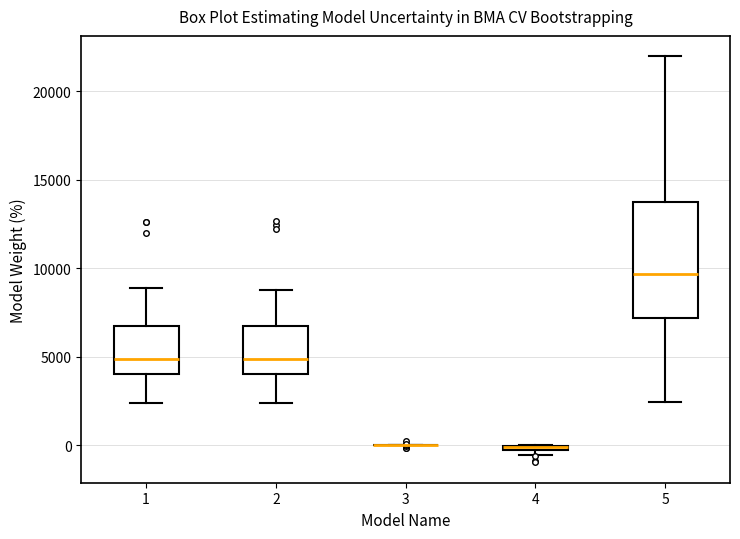

Where is the upper edge of the box at x = 5 on the y-axis? The values are not printed on the chart, so give them approximately, as read against the axis.

14000